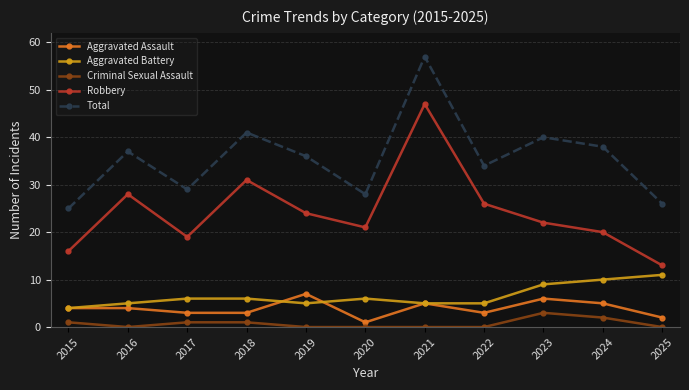

Where is Robbery nearest to the value 30?

2018